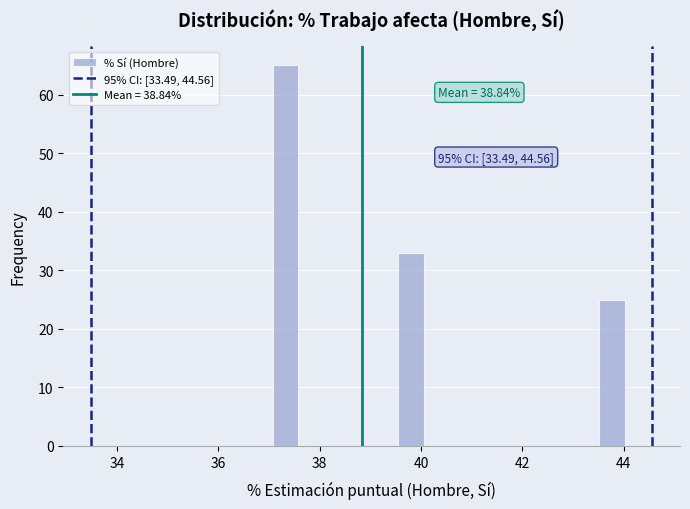

Around what value on the x-axis is the tallest bar? Give the approximate position of its centre, as read against the axis.

37.4